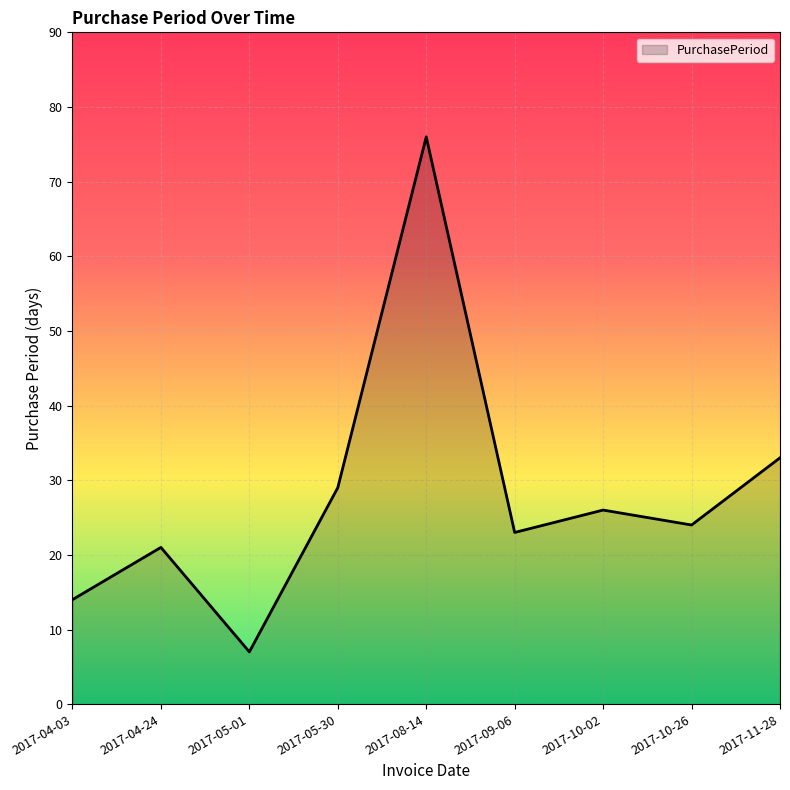

Rank the categories by value from lowest to highest.

2017-05-01, 2017-04-03, 2017-04-24, 2017-09-06, 2017-10-26, 2017-10-02, 2017-05-30, 2017-11-28, 2017-08-14